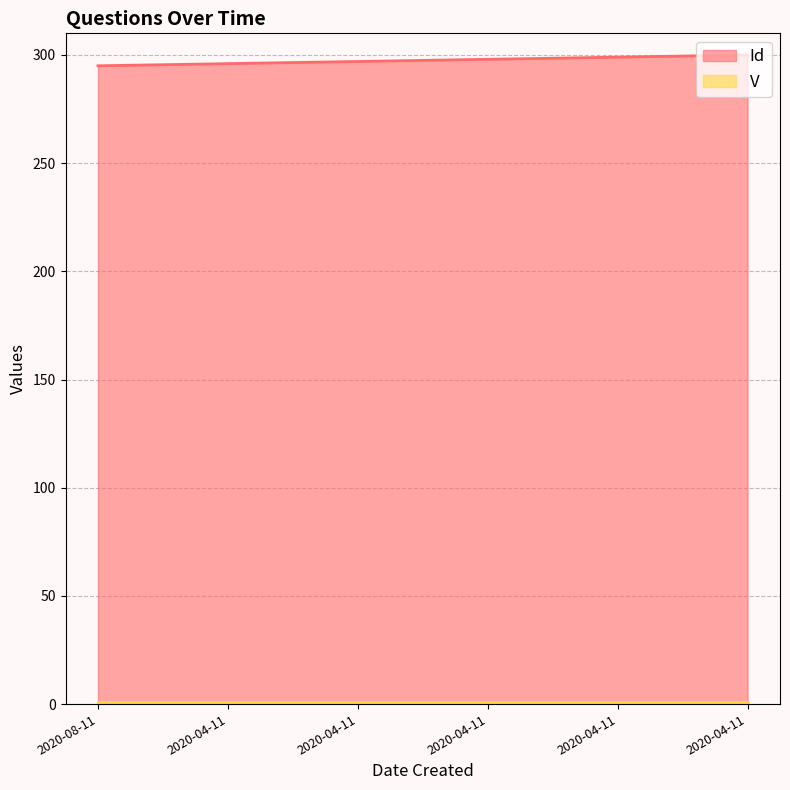

At which label does the data first exceed 298?

2020-04-11